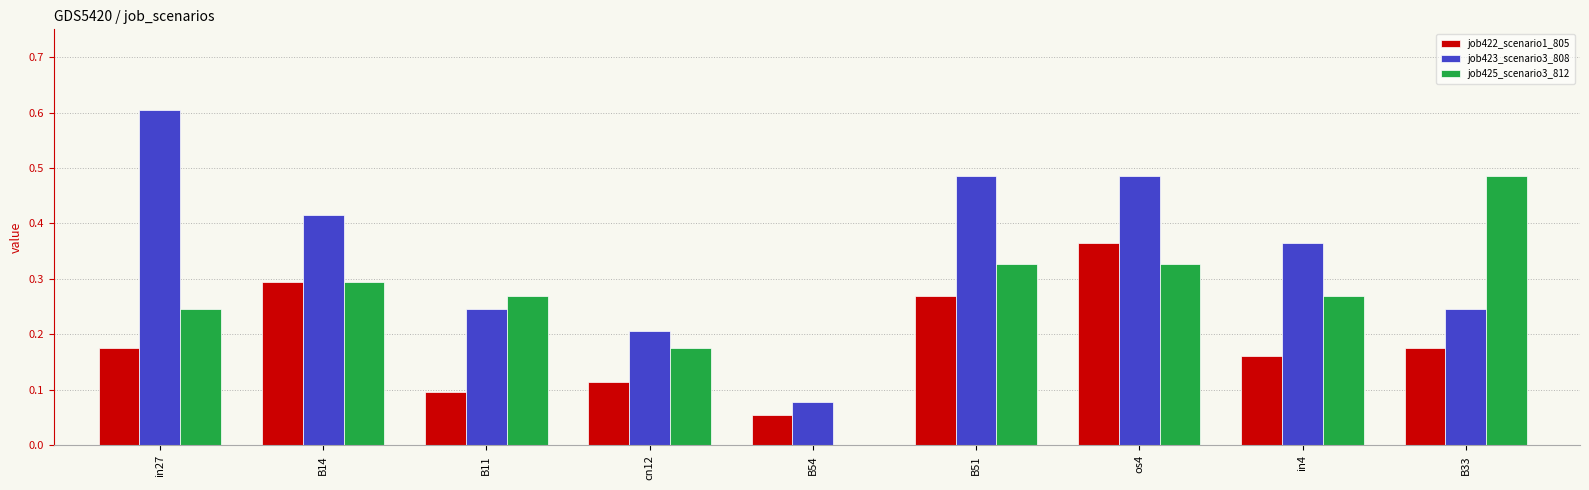

Between cn12 and B54, which series saw the biggest shift?

job425_scenario3_812